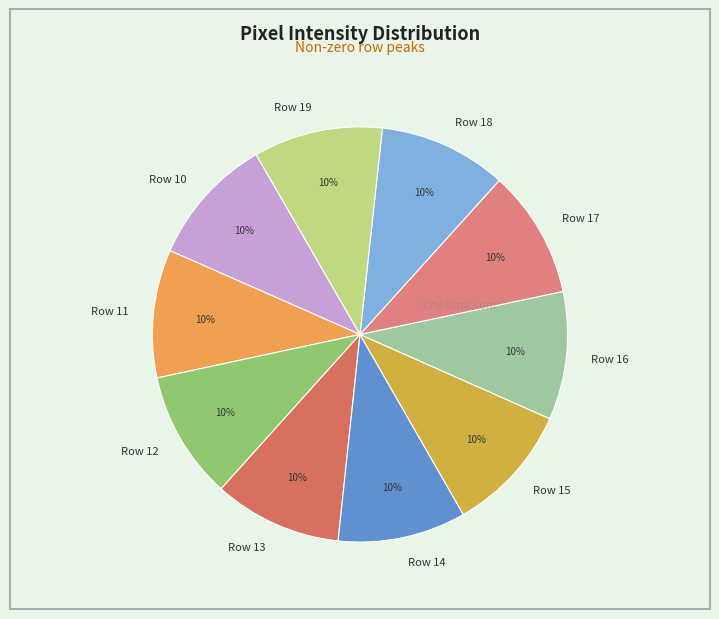

Is Row 14 the majority of the pie?

No